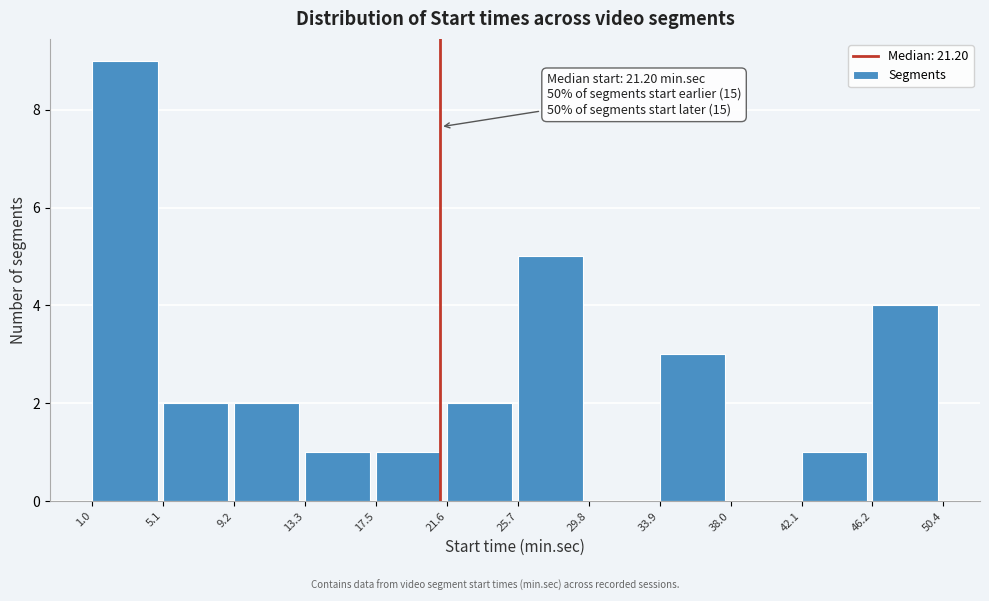

Which range on the x-axis has the tallest bar?

1.0 to 5.1